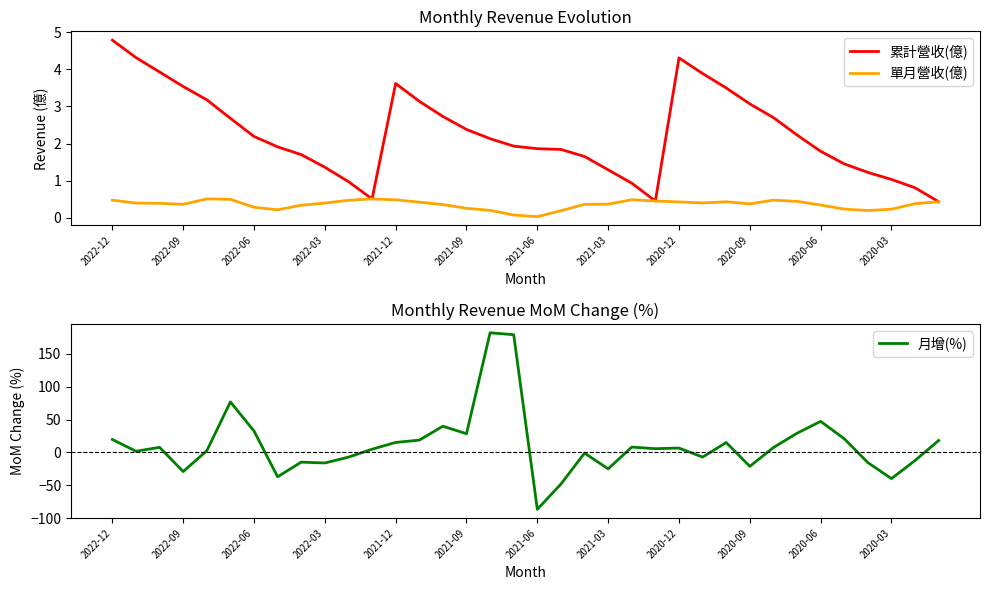

At 17, list the series in order from smallest to largest.

單月營收(億), 累計營收(億), 月增(%)